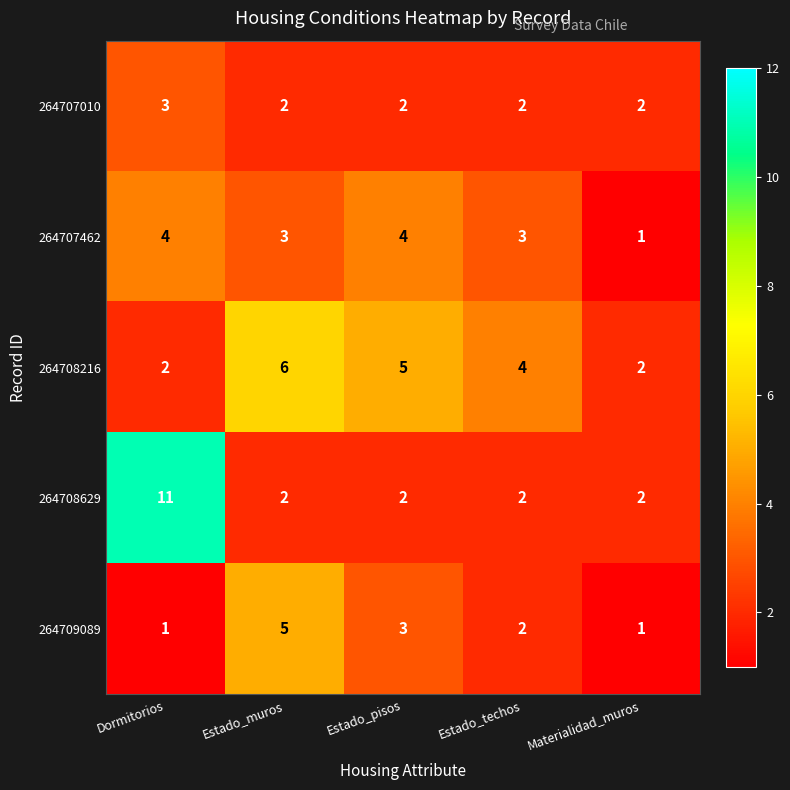

At which category is the sum across all series the highest?

Dormitorios